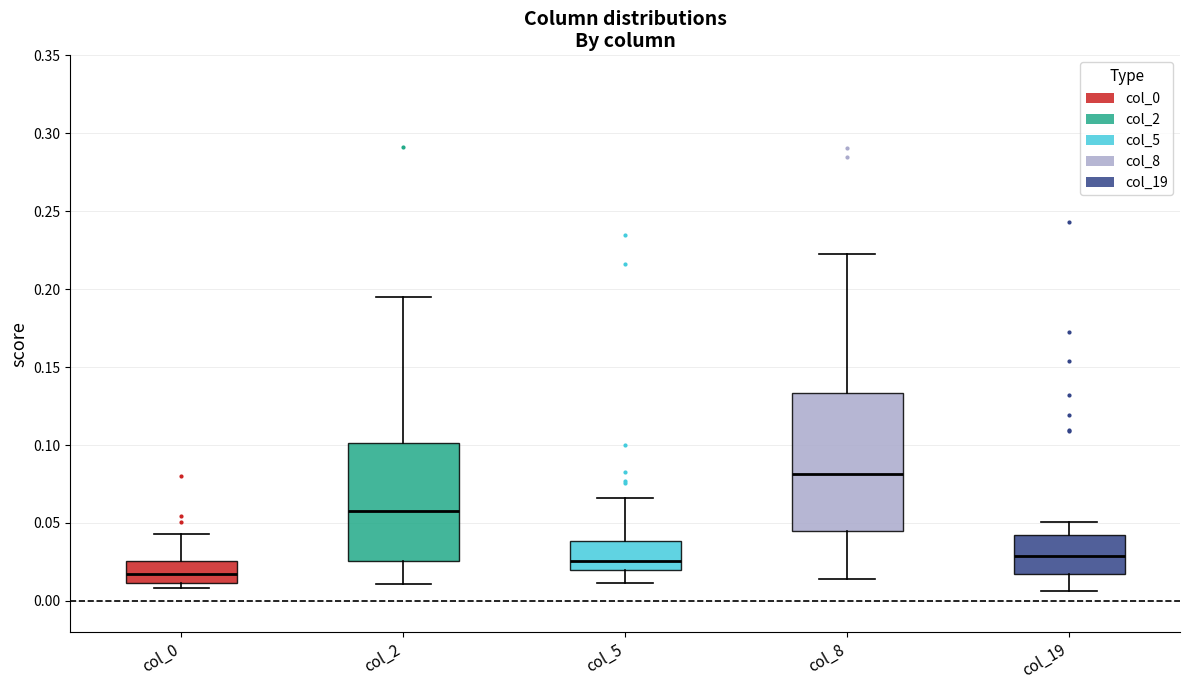

Where does the lower whisker of the box for col_5 end on the y-axis? The values are not printed on the chart, so give them approximately, as read against the axis.

0.010